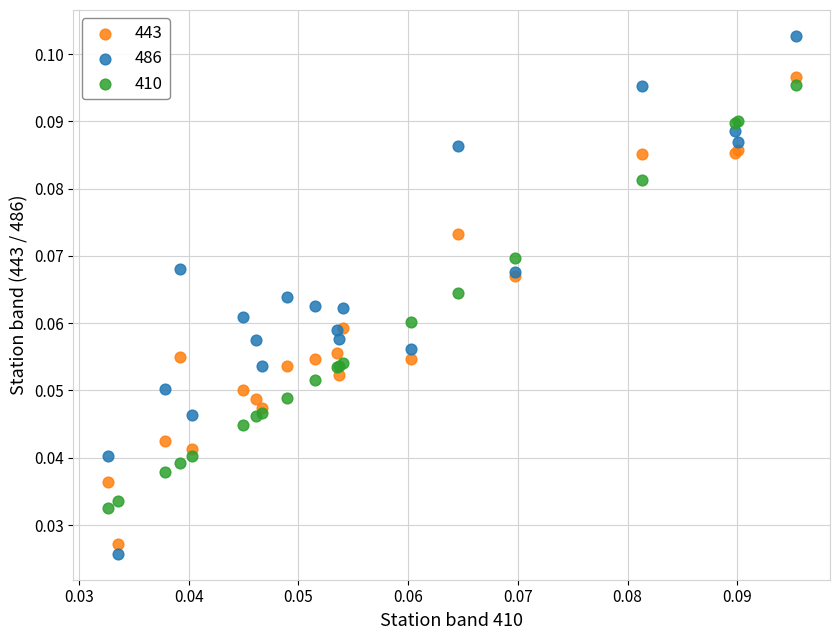

Which series contains the highest Y value?

486